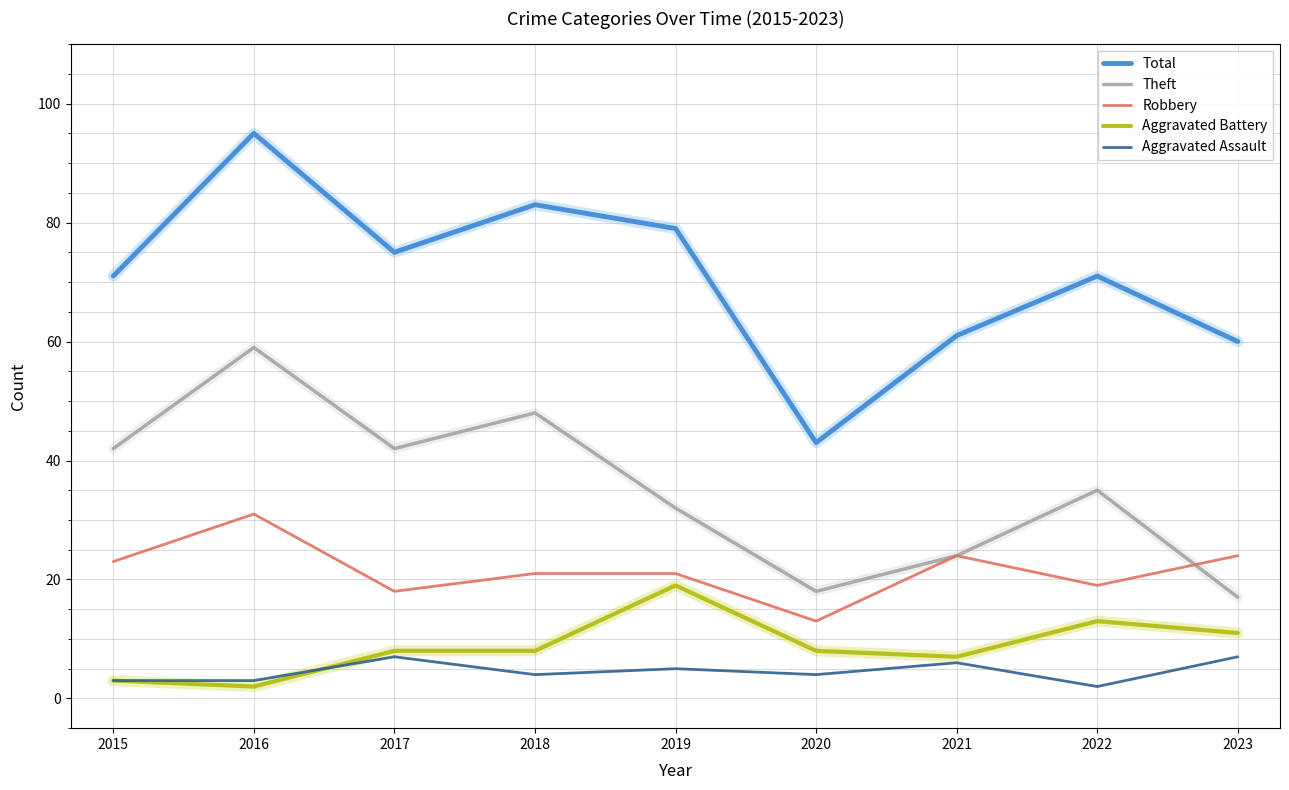

Reading left to right, extract all data points from this chart.

Total: 2015=71	2016=95	2017=75	2018=83	2019=79	2020=43	2021=61	2022=71	2023=60
Theft: 2015=42	2016=59	2017=42	2018=48	2019=32	2020=18	2021=24	2022=35	2023=17
Robbery: 2015=23	2016=31	2017=18	2018=21	2019=21	2020=13	2021=24	2022=19	2023=24
Aggravated Battery: 2015=3	2016=2	2017=8	2018=8	2019=19	2020=8	2021=7	2022=13	2023=11
Aggravated Assault: 2015=3	2016=3	2017=7	2018=4	2019=5	2020=4	2021=6	2022=2	2023=7